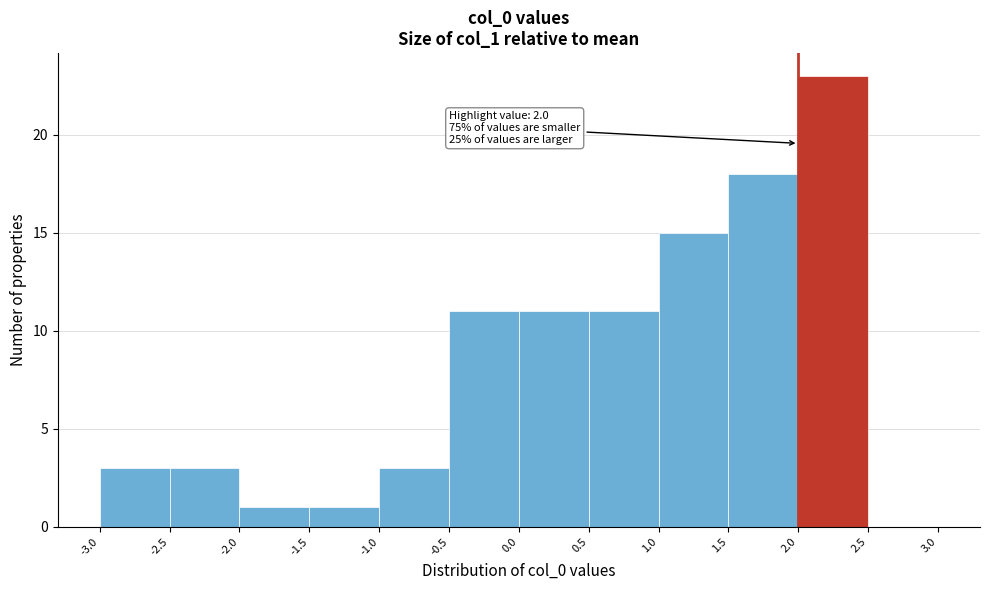

Which range on the x-axis has the tallest bar?

2.0 to 2.5